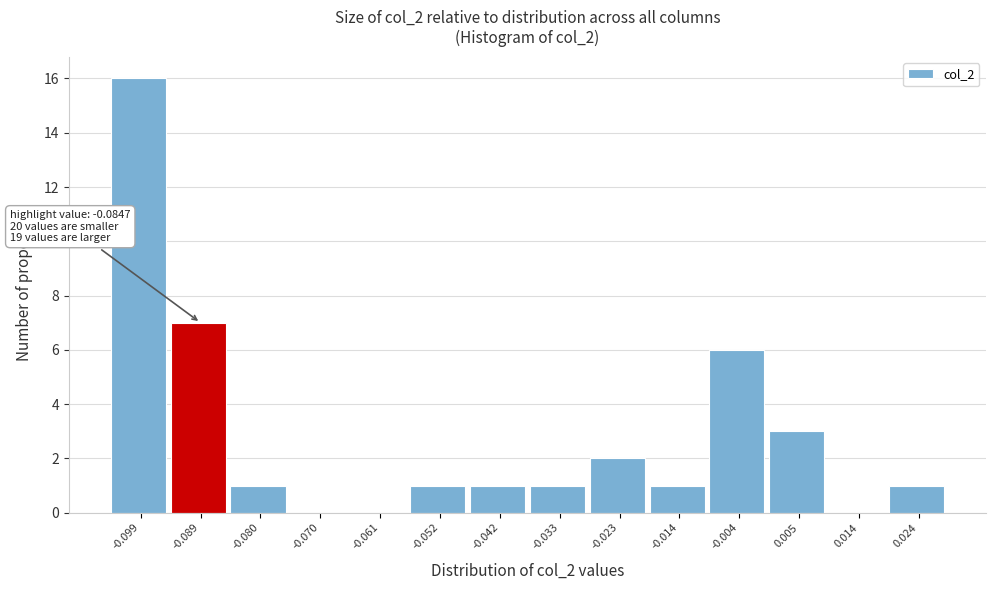

Reading left to right, extract all data points from this chart.

-0.099=16	-0.089=7	-0.080=1	-0.070=0	-0.061=0	-0.052=1	-0.042=1	-0.033=1	-0.023=2	-0.014=1	-0.004=6	0.005=3	0.014=0	0.024=1